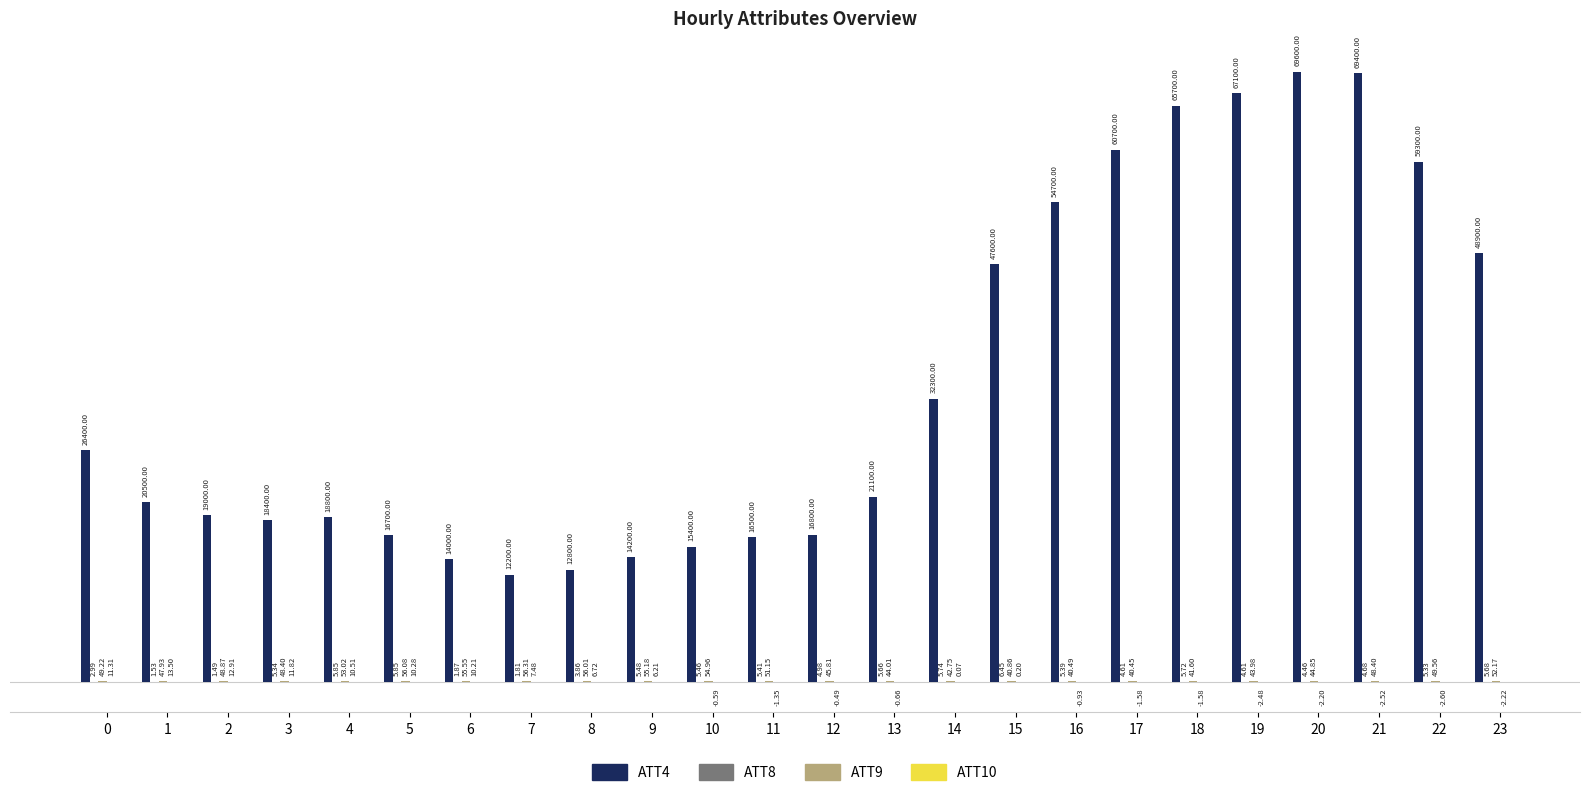

What is the total value across all series at 3?

18465.6